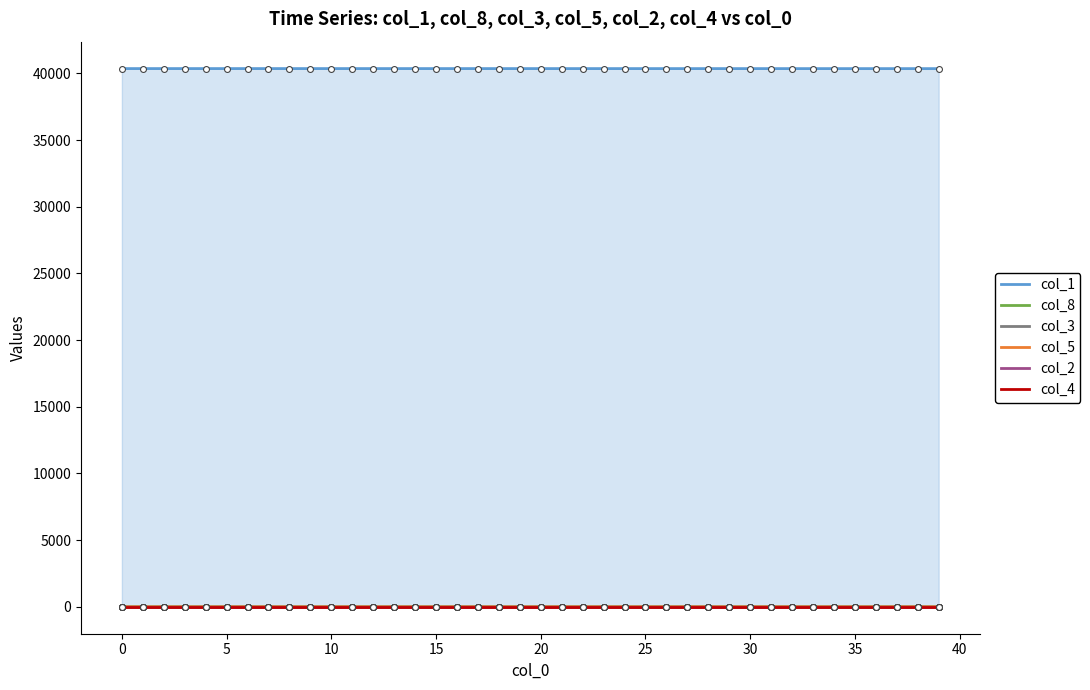

Which series has the largest total across all categories?

col_1